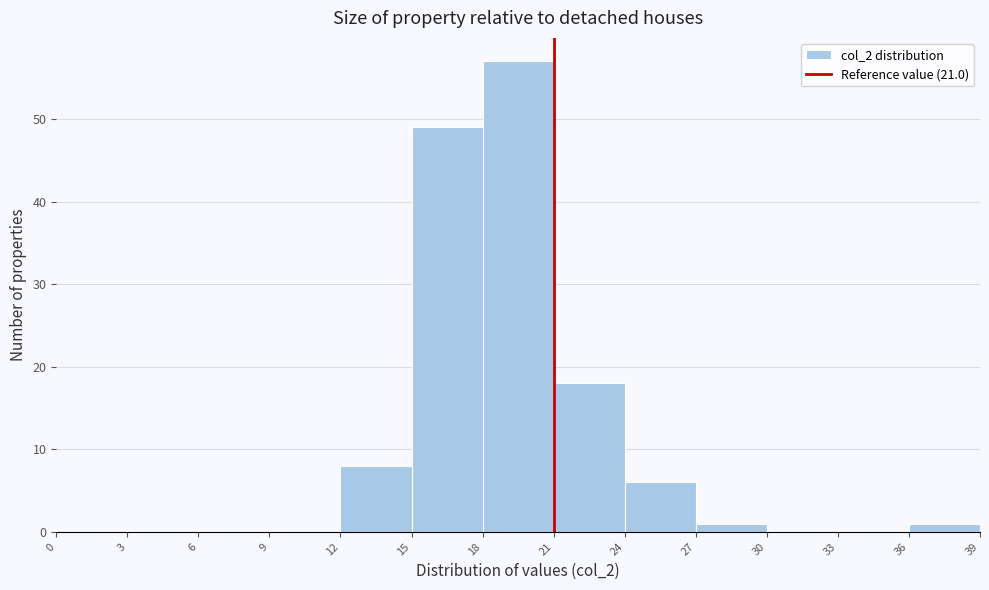

Reading left to right, list every bar in this chart as the range it spans on the x-axis followed by its height. The values are not printed on the chart, so give them approximately, as read against the axis.

0 to 3: 0
3 to 6: 0
6 to 9: 0
9 to 12: 0
12 to 15: 8
15 to 18: 49
18 to 21: 57
21 to 24: 18
24 to 27: 6
27 to 30: 1
30 to 33: 0
33 to 36: 0
36 to 39: 1